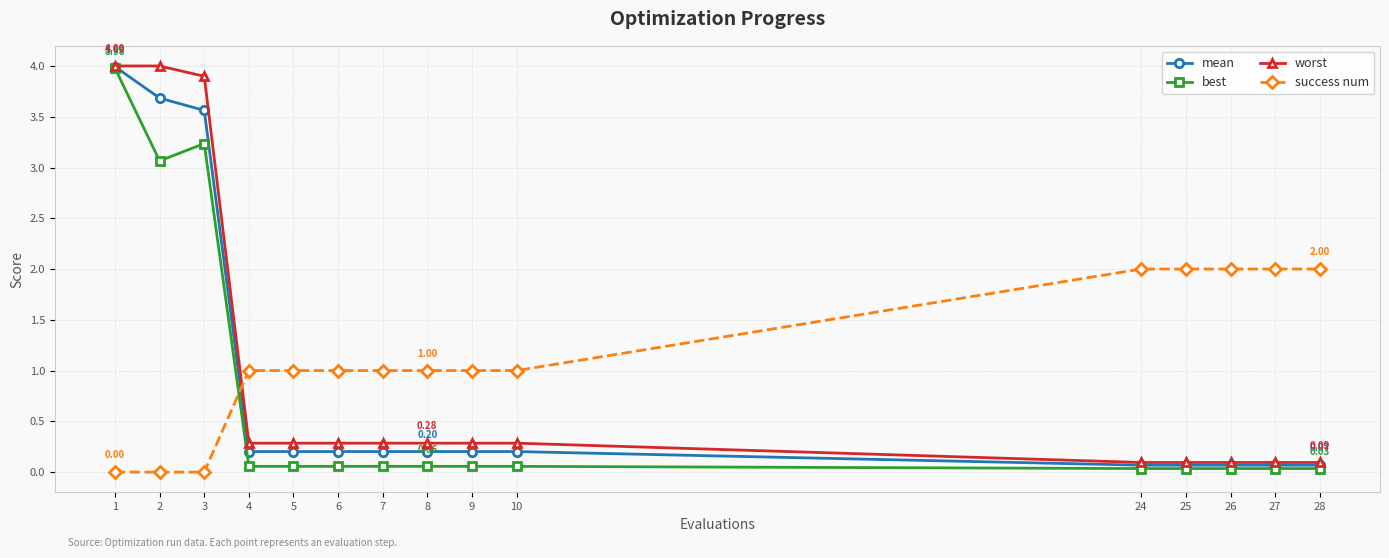

What are all the series names shown in the legend?

mean, best, worst, success num